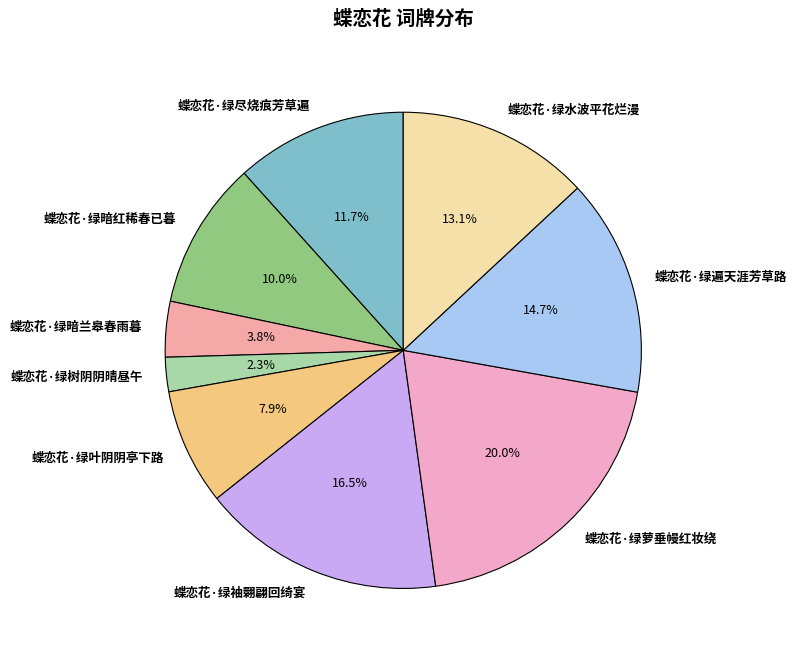

What is the ratio of the value at 蝶恋花·绿水波平花烂漫 to the value at 蝶恋花·绿叶阴阴亭下路?

1.7